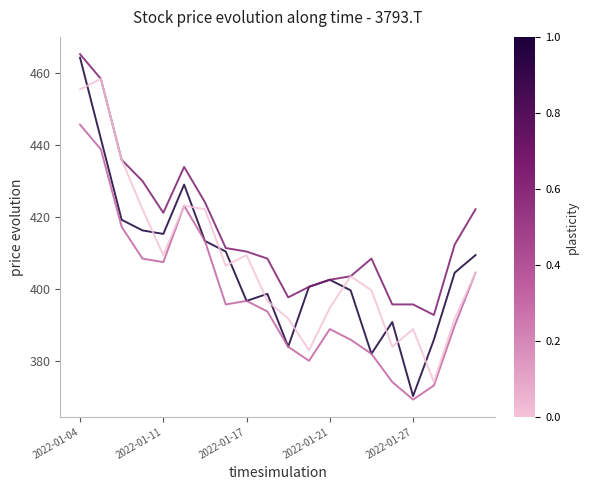

What is the maximum value shown in the chart?

465.2